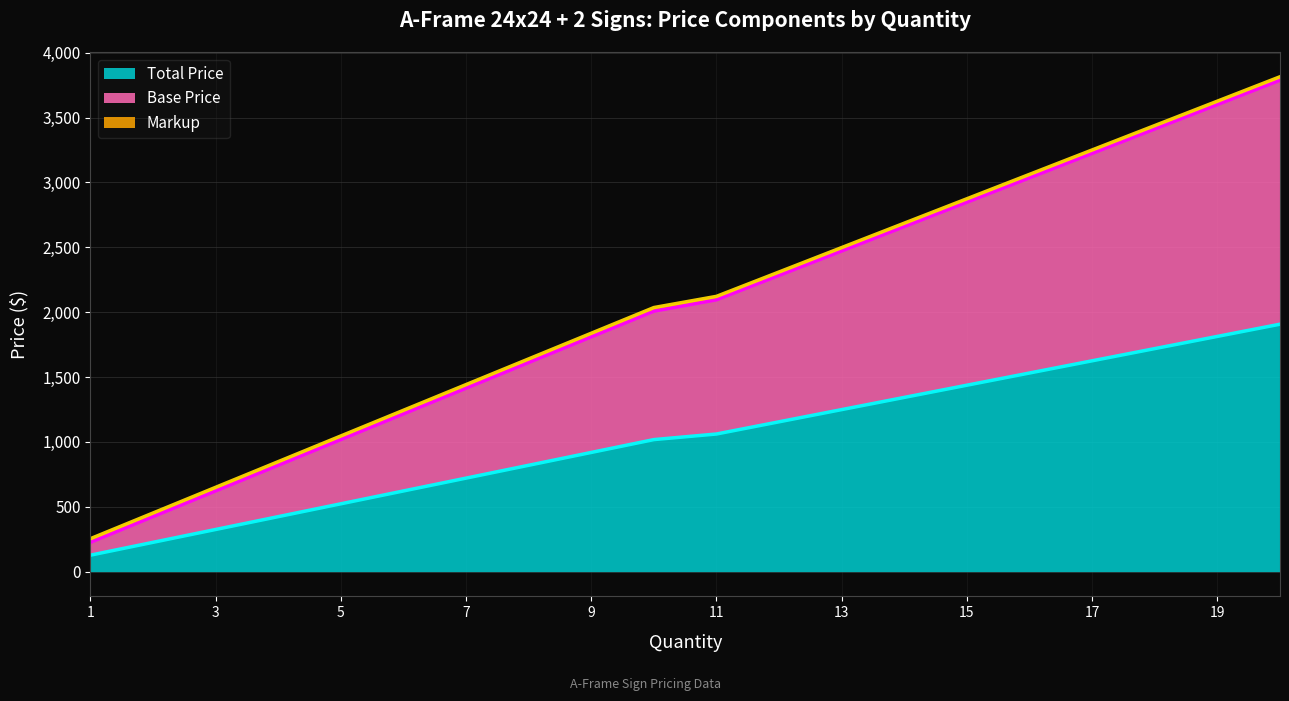

How many data points in Base Price are less than 2095?

10